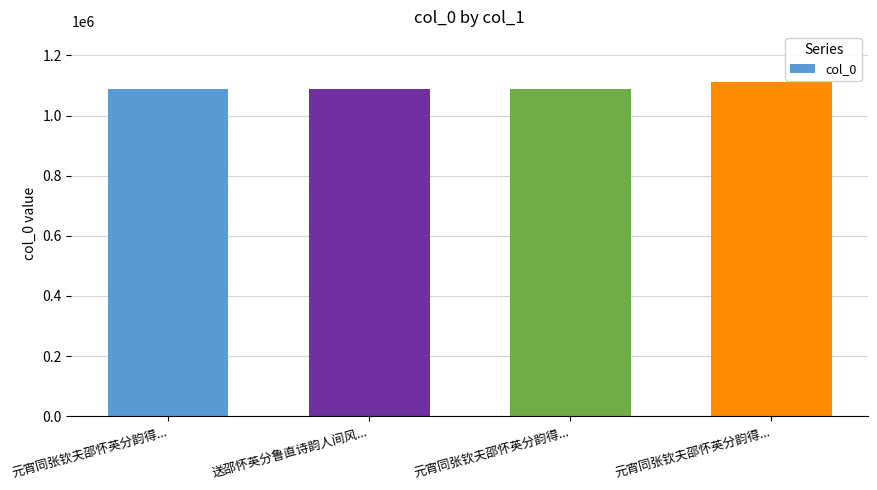

At which category does the chart reach its minimum across all series?

送邵怀英分鲁直诗韵人间风...